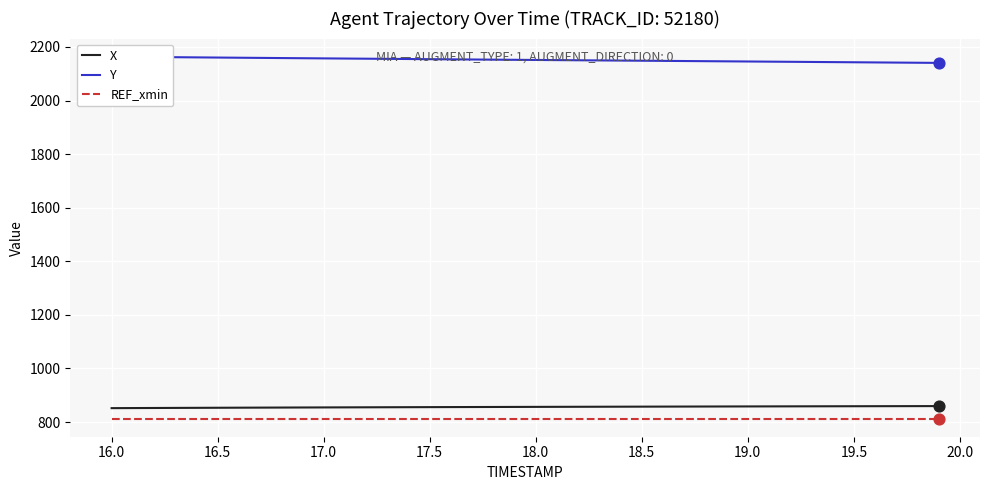

Which series reaches the minimum Y coordinate?

REF_xmin